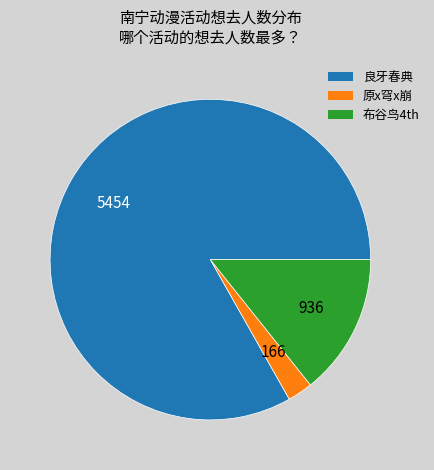

Is there a majority slice in this chart?

Yes